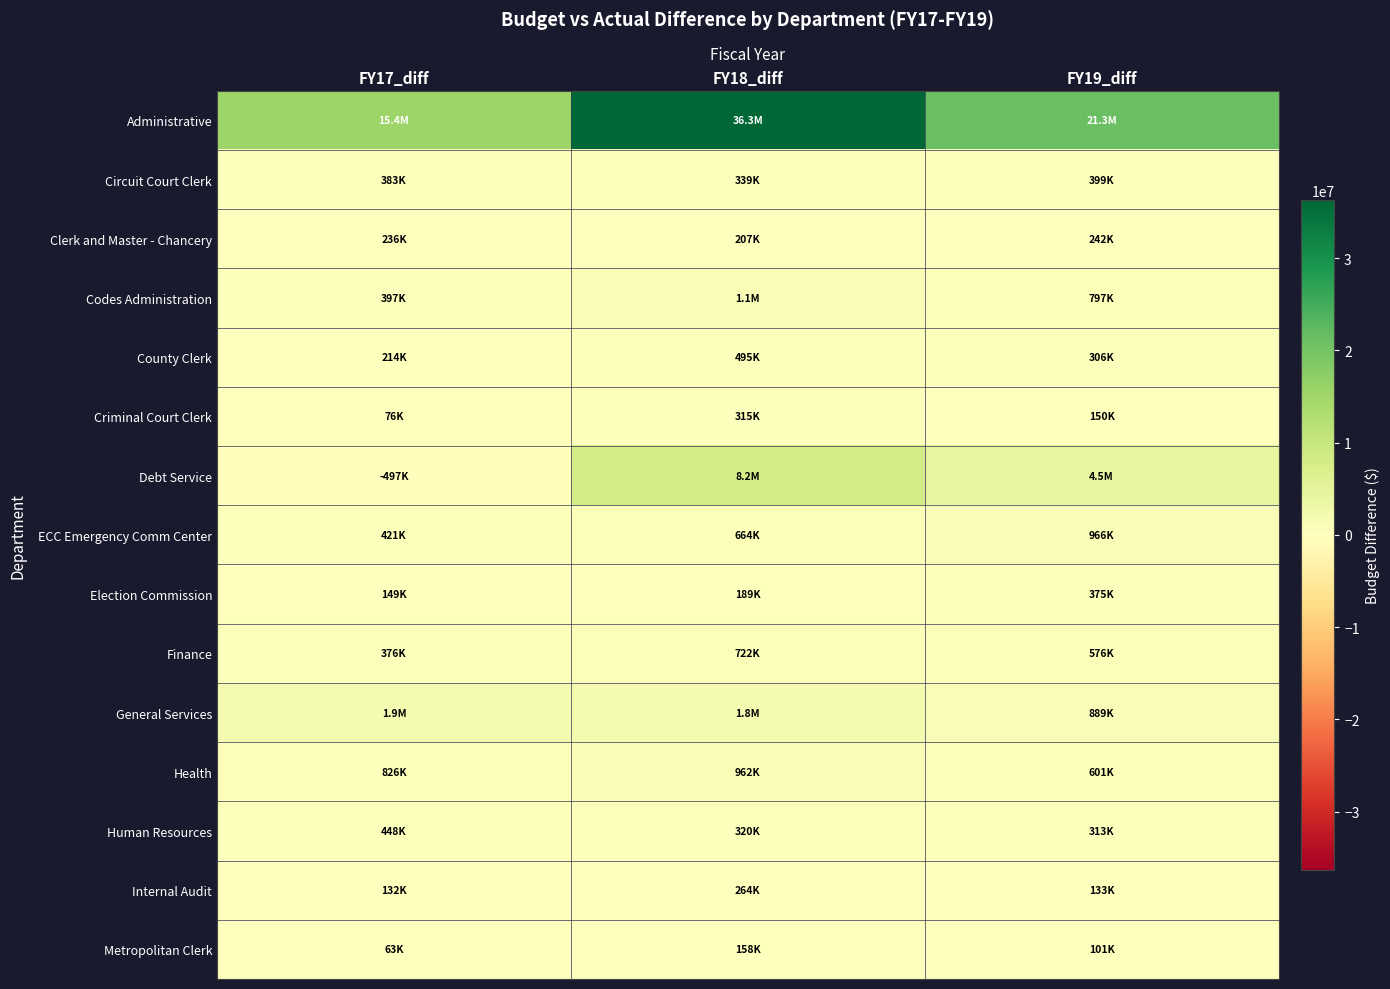

Count the number of data series in this chart.

15